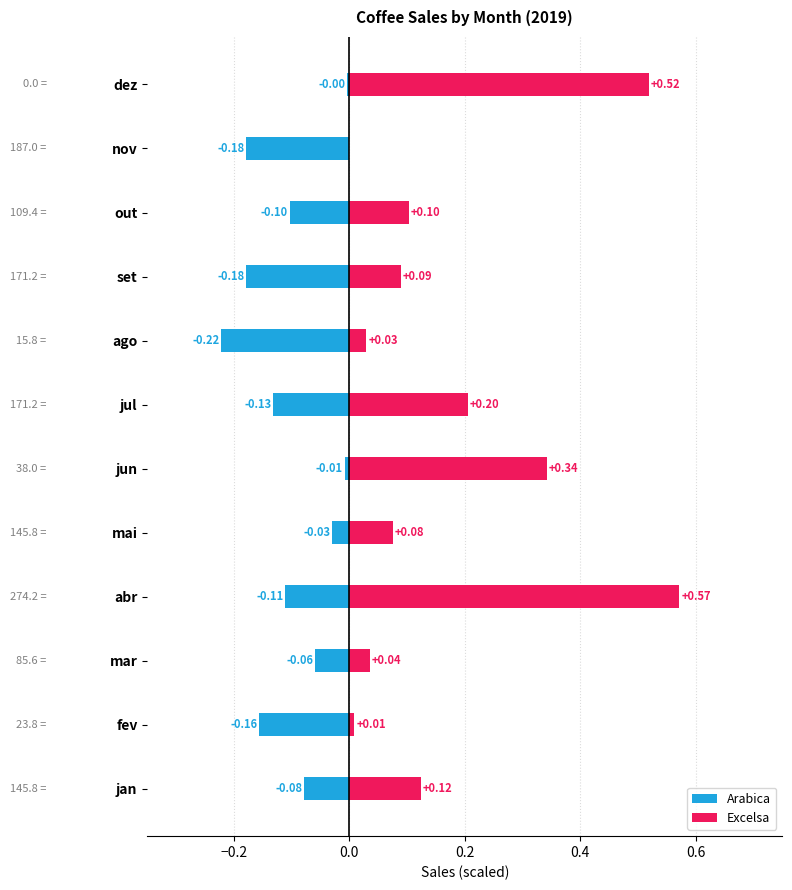

Reading left to right, transcribe all the data shown in this chart.

Arabica: -0.1	-0.2	-0.1	-0.1	-0.0	-0.0	-0.1	-0.2	-0.2	-0.1	-0.2	-0.0
Excelsa: 0.1	0.0	0.0	0.6	0.1	0.3	0.2	0.0	0.1	0.1	0.0	0.5